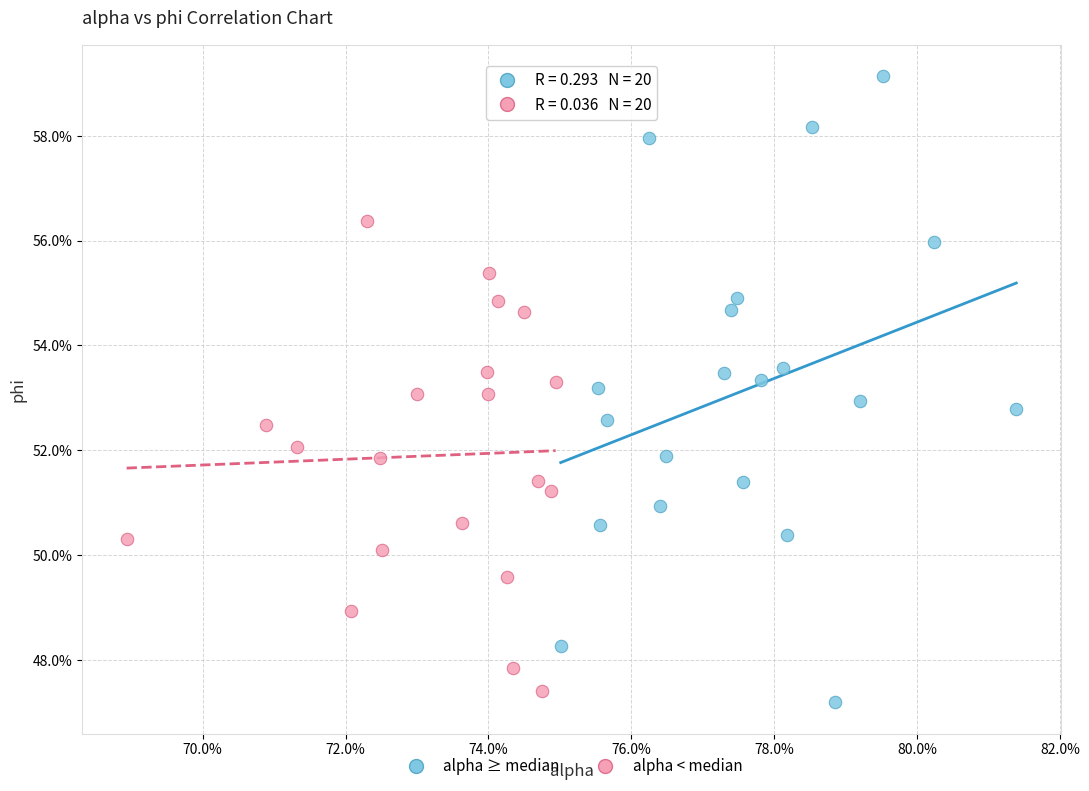

Which series has the widest spread of Y values?

alpha ≥ median